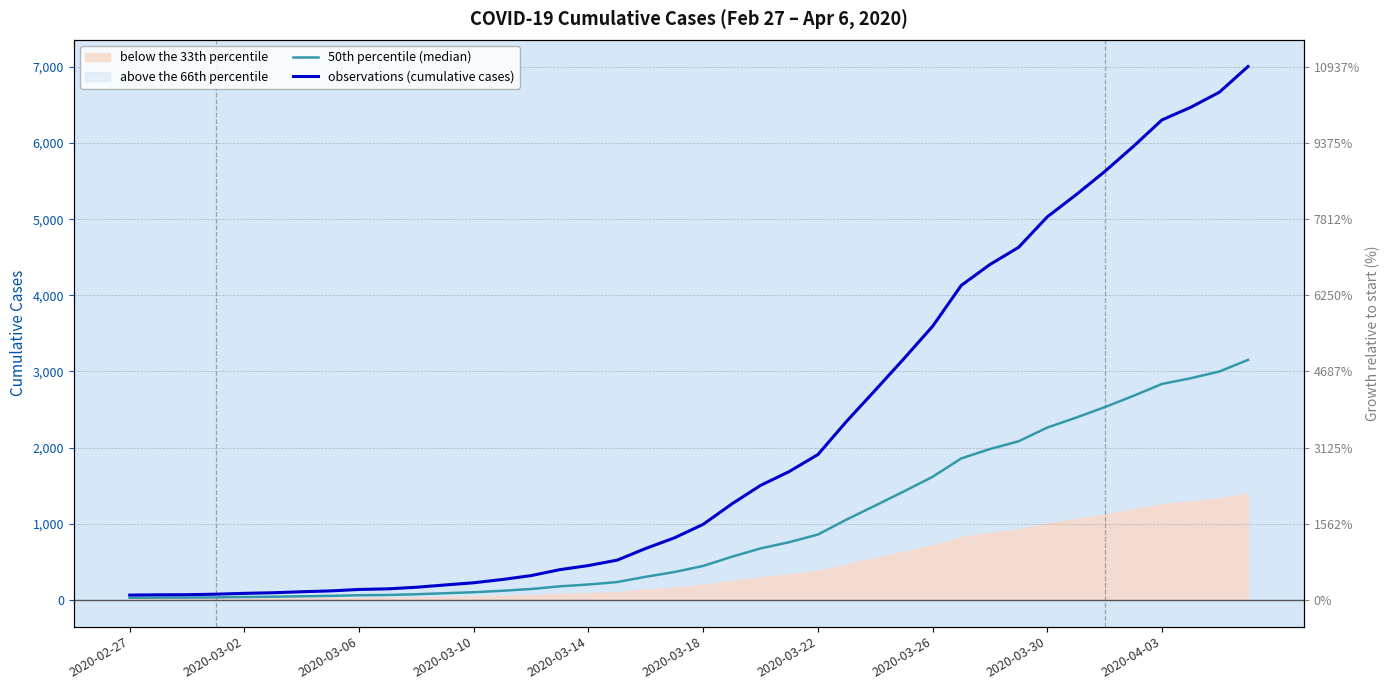

What is the total value across all series at 26?

3993.3